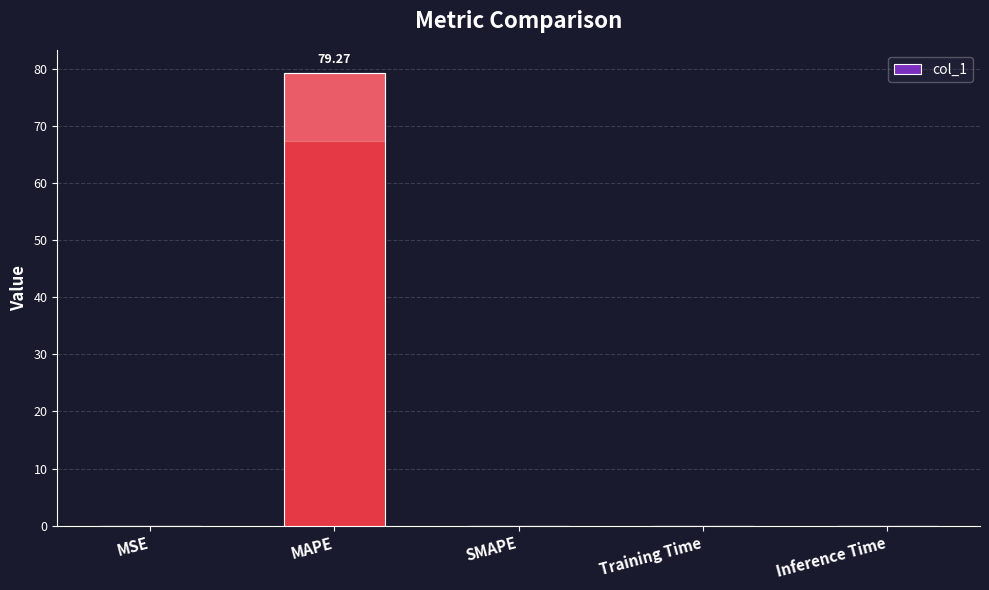

Which category has the highest value across all series?

MAPE